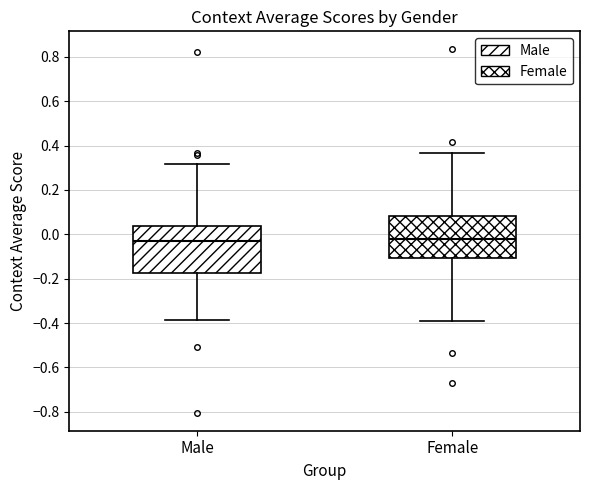

Reading left to right, transcribe this box plot: for each box, give where its median line is, the range the box spans, and where its two whiskers end, as read against the y-axis. The values are not printed on the chart, so give them approximately, as read against the axis.

Male: median -0.04, box -0.18 to 0.04, whiskers -0.38 to 0.32
Female: median -0.02, box -0.10 to 0.08, whiskers -0.38 to 0.36